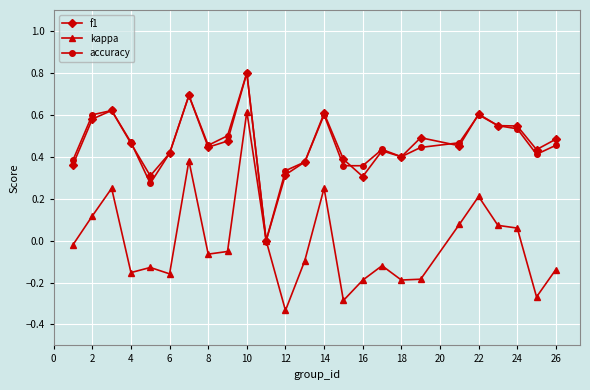

What are all the series names shown in the legend?

f1, kappa, accuracy